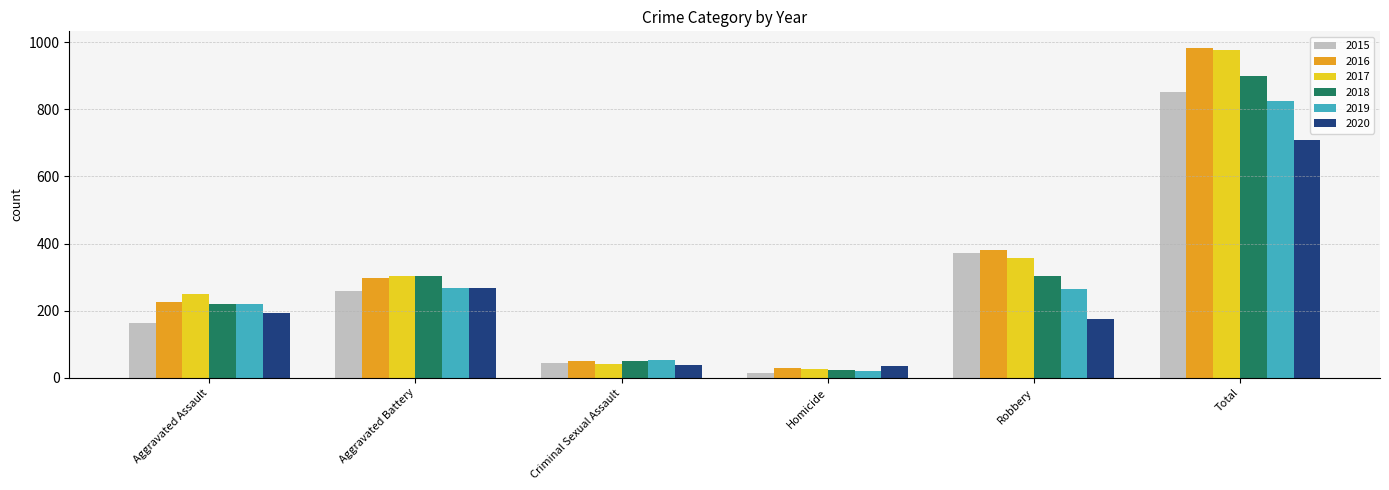

The value of 2018 at Total is 898. True or false?

True